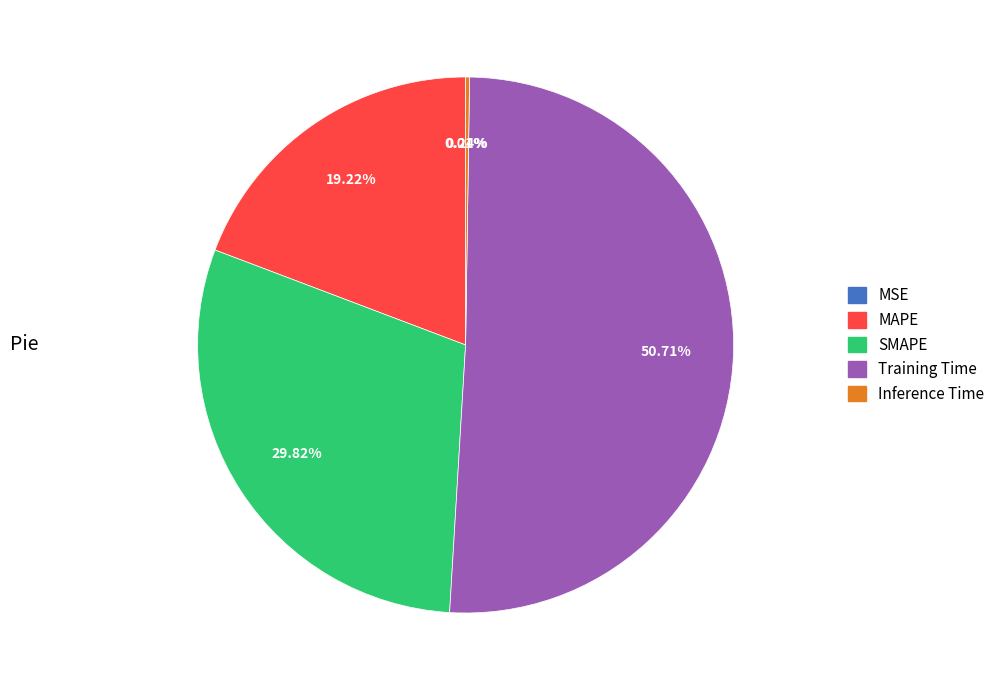

To the nearest percent, what is the average slice percentage?

20%